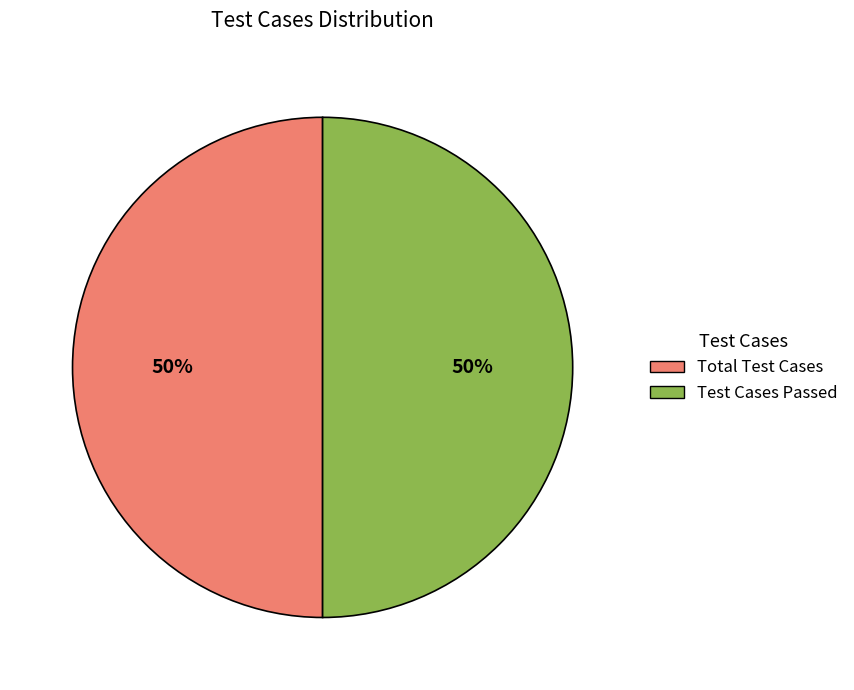

To the nearest percent, what is the average slice percentage?

50%